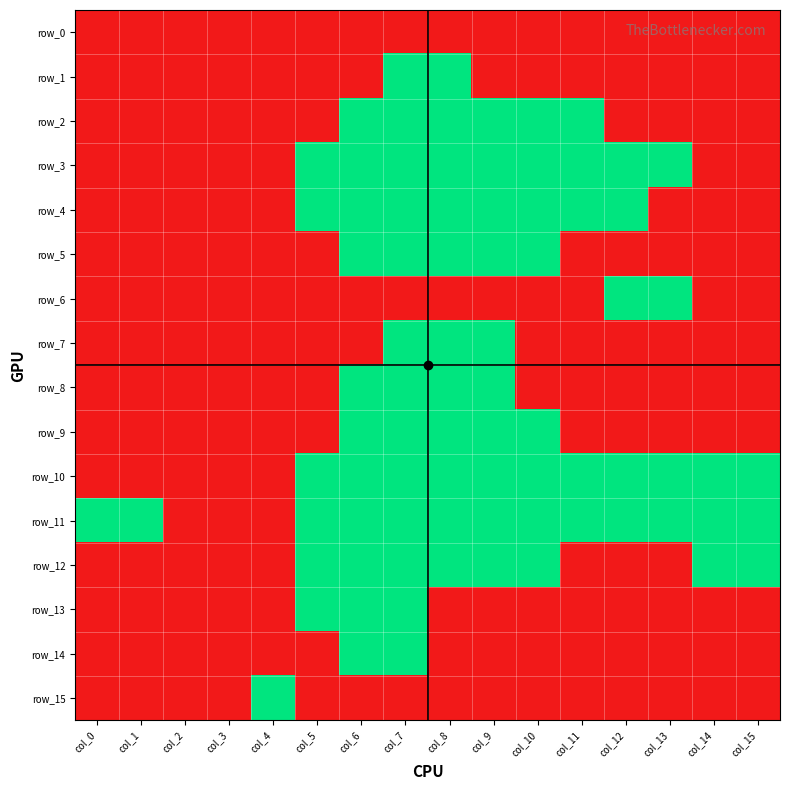

Rank the series by their maximum value, from lowest to highest.

row_0, row_1, row_2, row_3, row_4, row_5, row_6, row_7, row_8, row_9, row_10, row_11, row_12, row_13, row_14, row_15